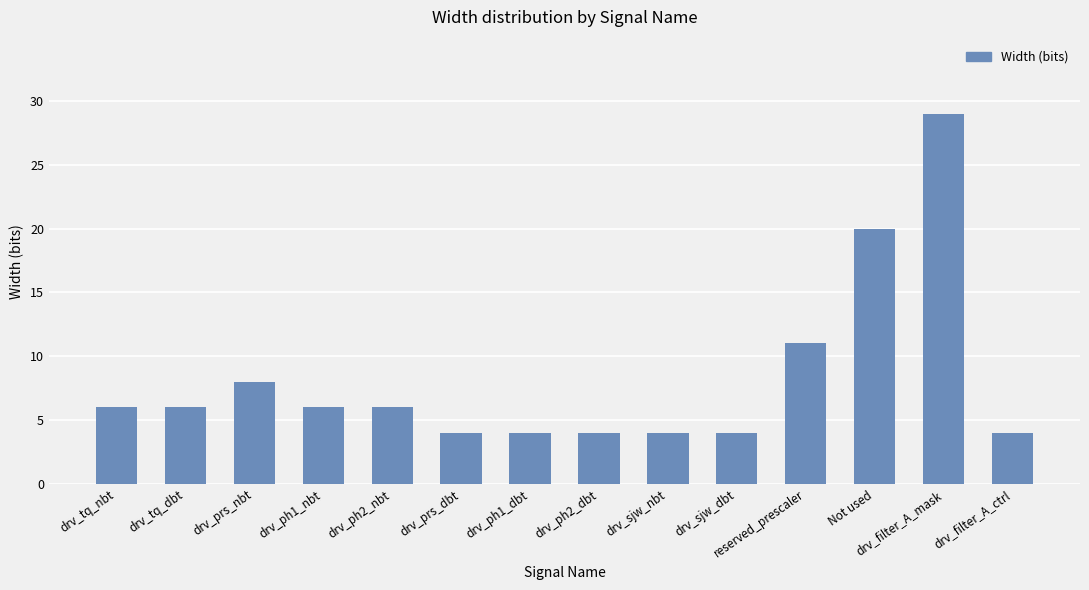

What is the difference between the maximum and minimum values?

25